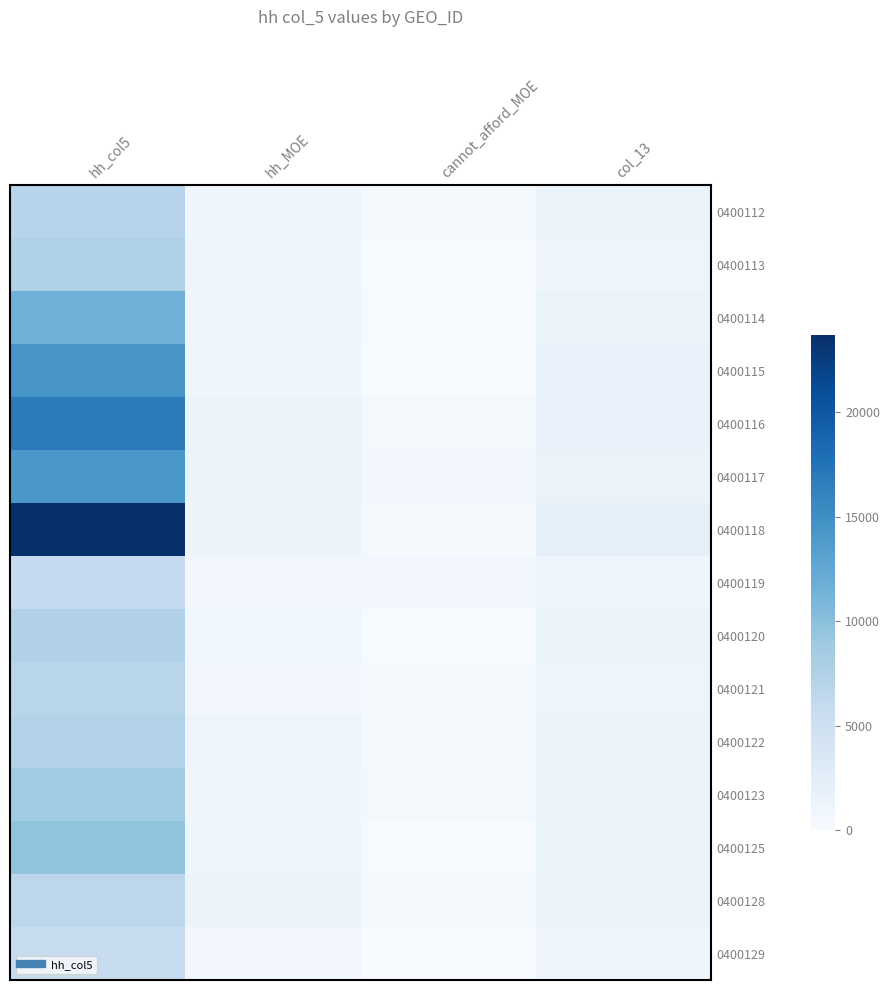

Reading left to right, extract all data points from this chart.

0400112: hh_col5=6999.0	hh_MOE=1094.4	cannot_afford_MOE=363.3	col_13=1252.0
0400113: hh_col5=7672.0	hh_MOE=949.9	cannot_afford_MOE=0.0	col_13=1133.5
0400114: hh_col5=11517.0	hh_MOE=1085.1	cannot_afford_MOE=157.4	col_13=1508.0
0400115: hh_col5=14418.0	hh_MOE=992.7	cannot_afford_MOE=0.0	col_13=1617.7
0400116: hh_col5=16782.0	hh_MOE=1244.8	cannot_afford_MOE=440.9	col_13=1645.4
0400117: hh_col5=14213.0	hh_MOE=1235.0	cannot_afford_MOE=699.3	col_13=1526.4
0400118: hh_col5=23702.0	hh_MOE=1238.2	cannot_afford_MOE=286.1	col_13=2146.3
0400119: hh_col5=5953.0	hh_MOE=812.8	cannot_afford_MOE=682.8	col_13=974.6
0400120: hh_col5=7515.0	hh_MOE=902.7	cannot_afford_MOE=0.0	col_13=1427.7
0400121: hh_col5=6871.0	hh_MOE=768.6	cannot_afford_MOE=303.4	col_13=1158.5
0400122: hh_col5=7370.0	hh_MOE=1133.7	cannot_afford_MOE=330.7	col_13=1344.8
0400123: hh_col5=8636.0	hh_MOE=981.3	cannot_afford_MOE=471.6	col_13=1437.3
0400125: hh_col5=9480.0	hh_MOE=1041.5	cannot_afford_MOE=127.9	col_13=1484.5
0400128: hh_col5=6638.0	hh_MOE=1286.9	cannot_afford_MOE=345.5	col_13=1335.2
0400129: hh_col5=5678.0	hh_MOE=733.8	cannot_afford_MOE=0.0	col_13=965.7